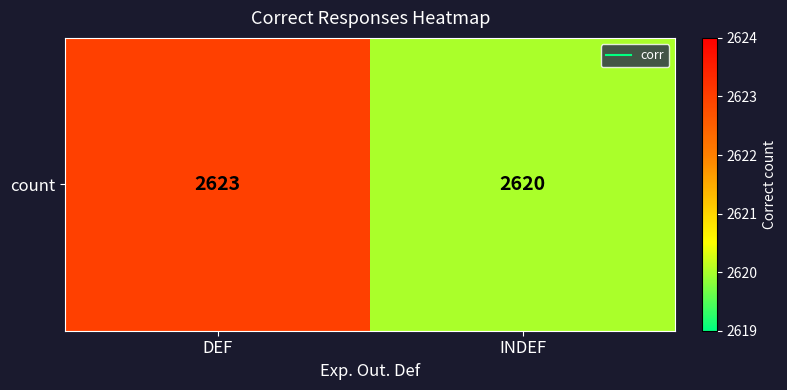

What is the average value?

2622